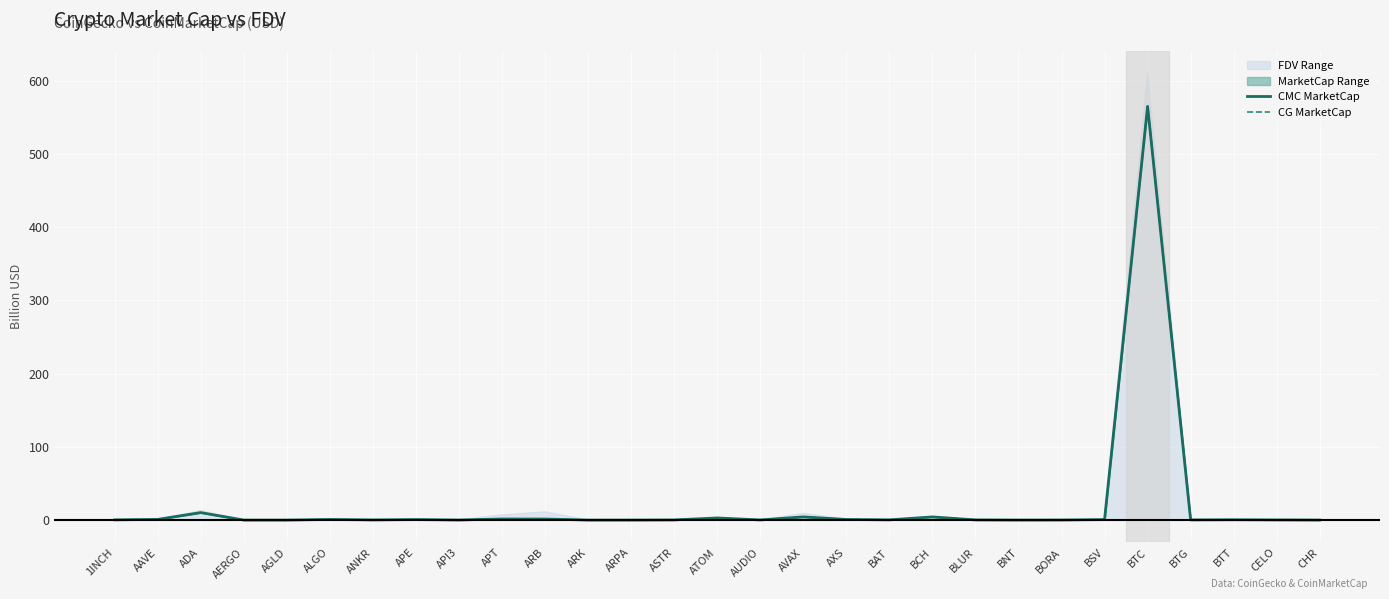

How many intersections are there between CG MarketCap and CMC MarketCap?

10